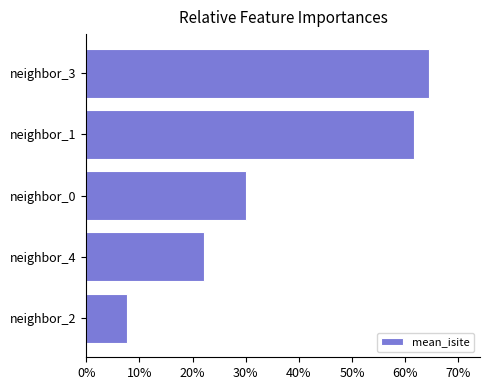

At which label is the value closest to 36?

neighbor_0